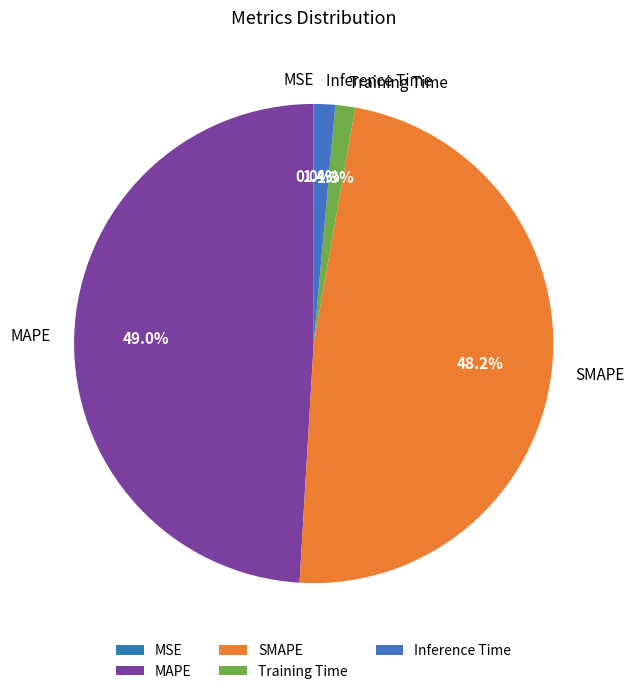

True or false: Training Time accounts for 11% of the total.

False